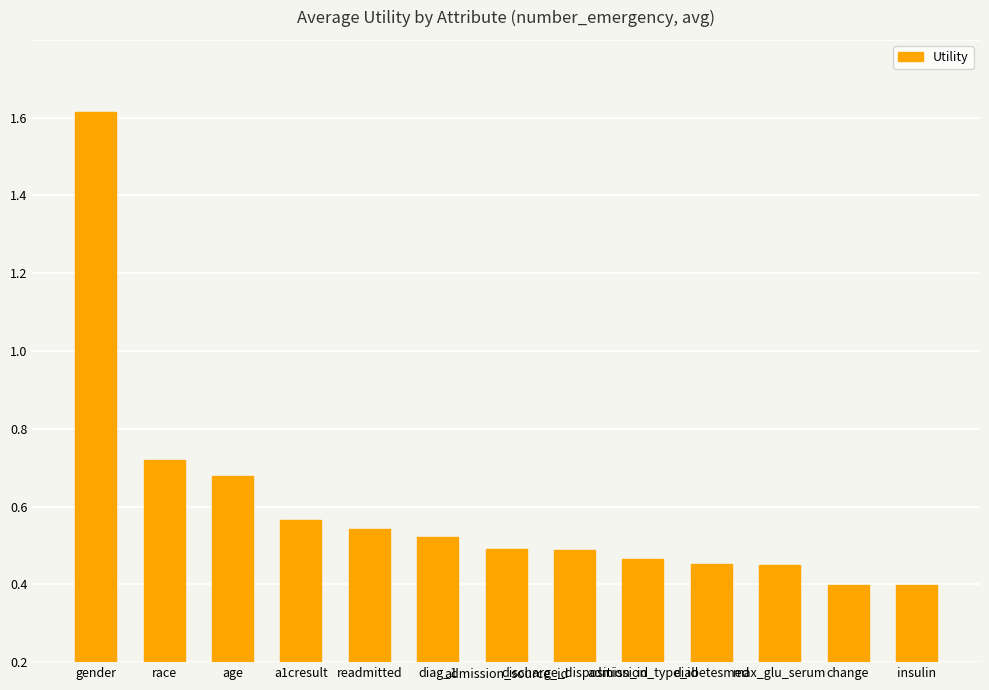

True or false: the data shows 0.5 at gender.

False